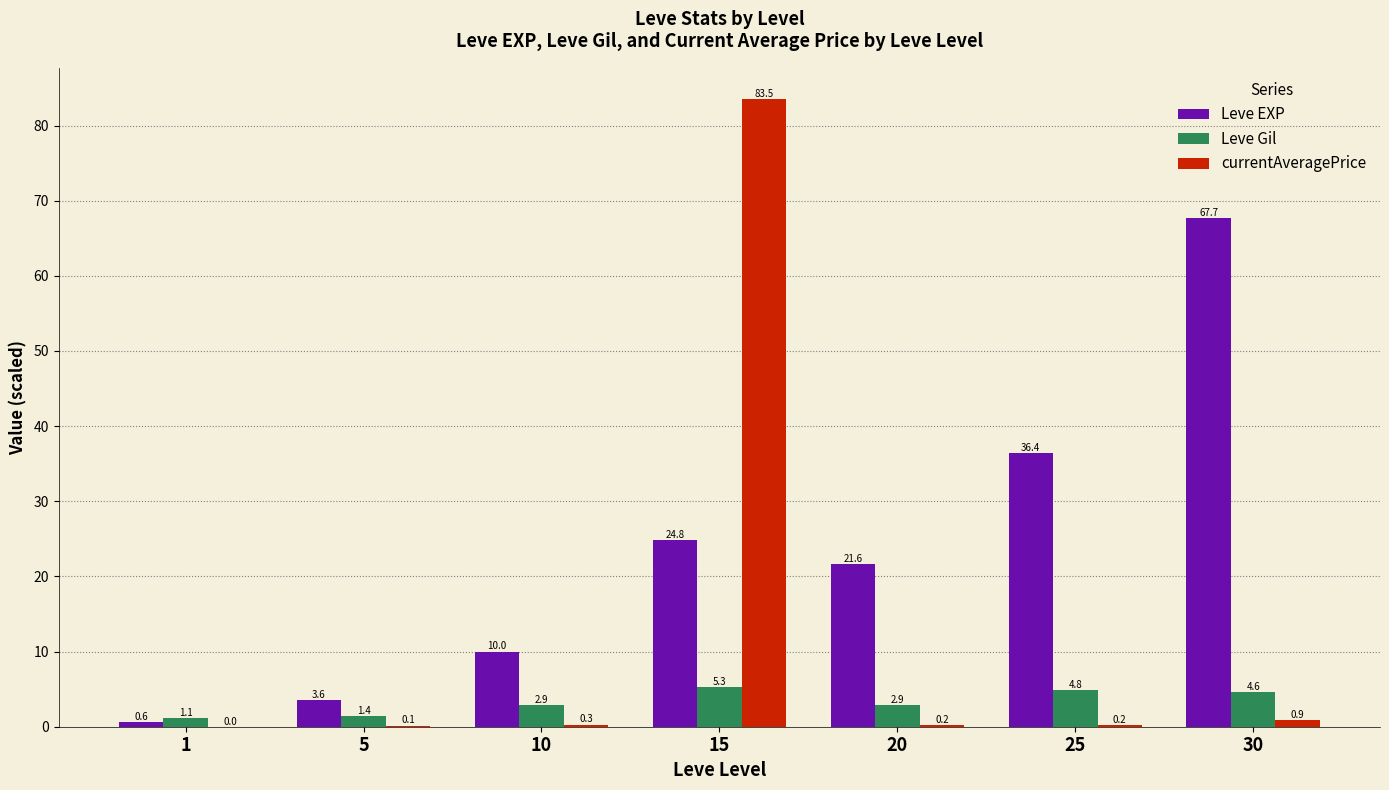

What is the sum of all Leve EXP values?

164.7